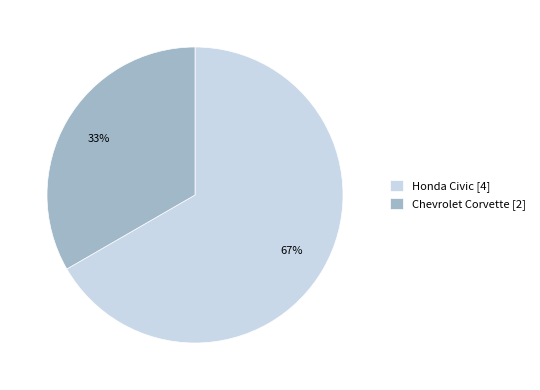

Does Honda Civic represent more than half of the total?

Yes